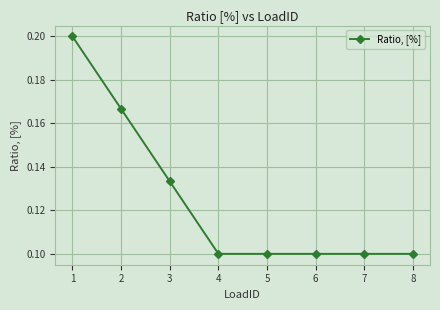

Count the values in the range 0 to 1.

8